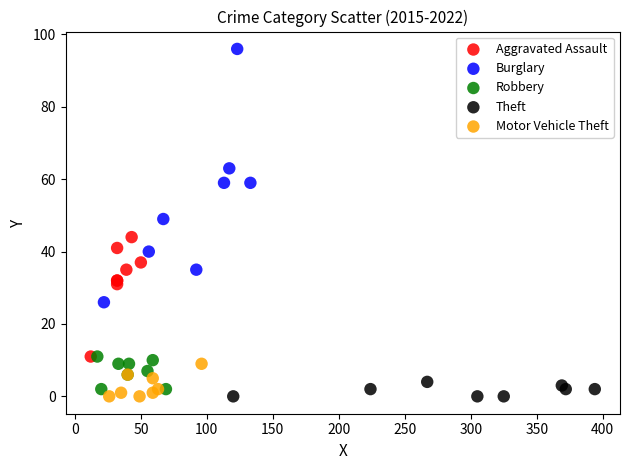

Which series has the largest Y range (max minus min)?

Burglary